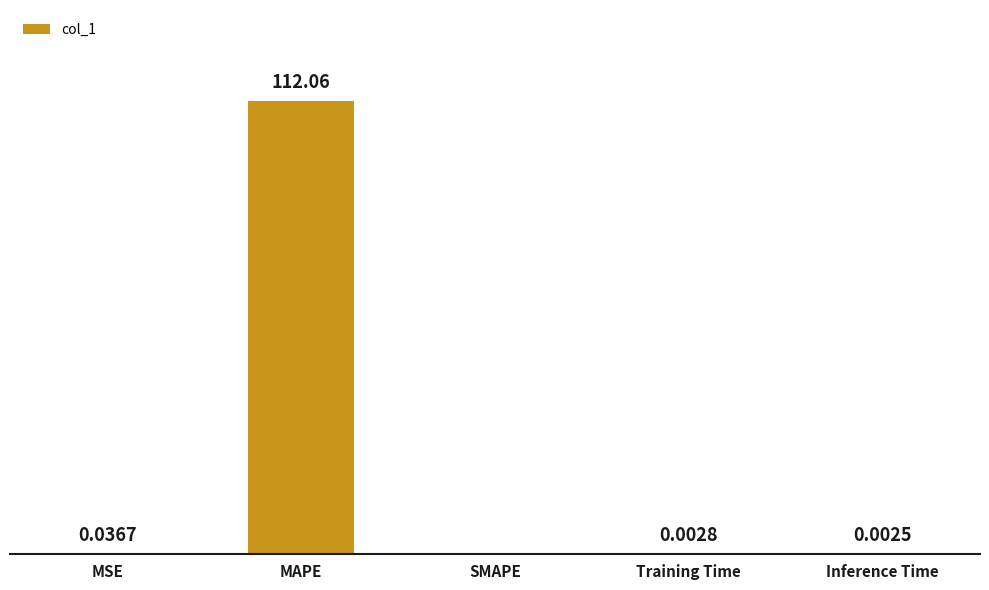

Which has a higher value, Training Time or MAPE?

MAPE